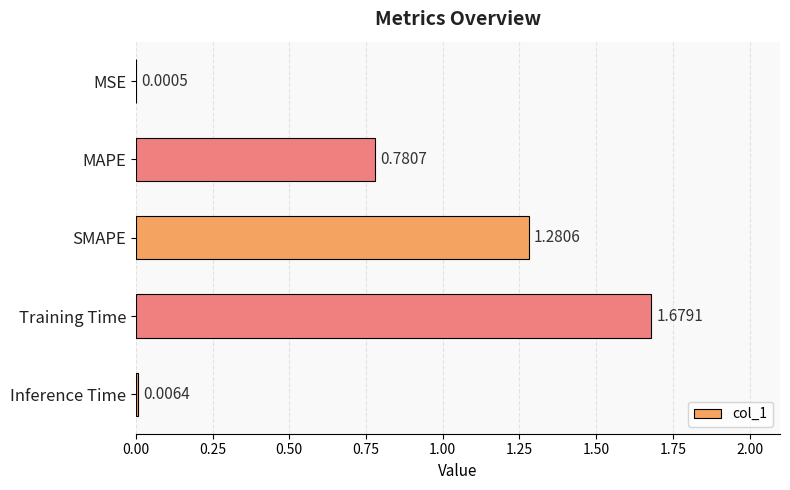

Which label corresponds to the largest value in the chart?

Training Time